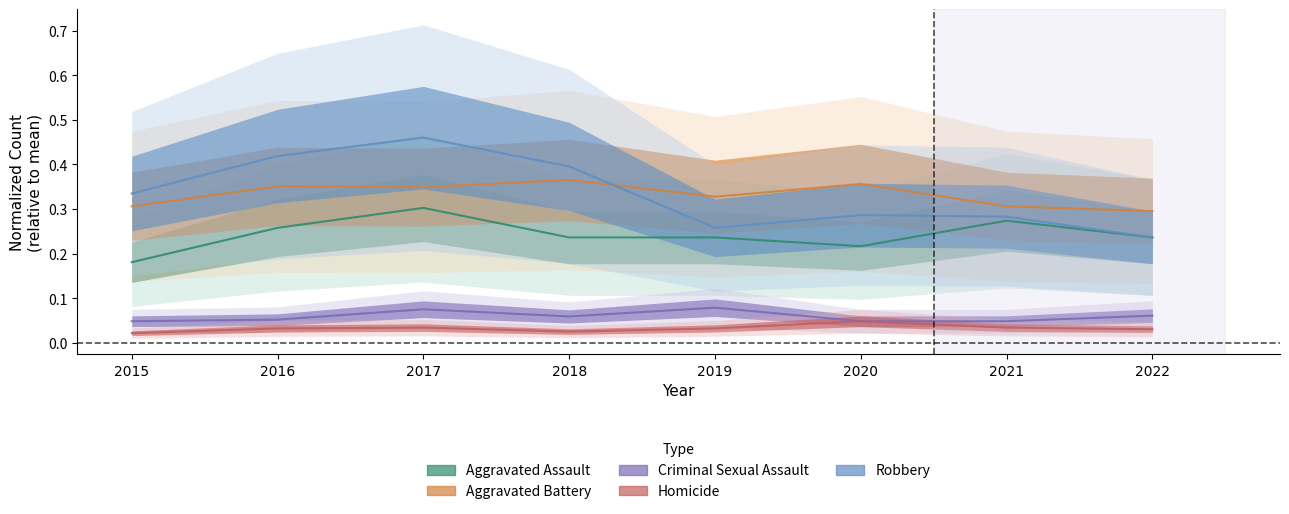

What is the spread (max minus min) of values at 2017?

0.4